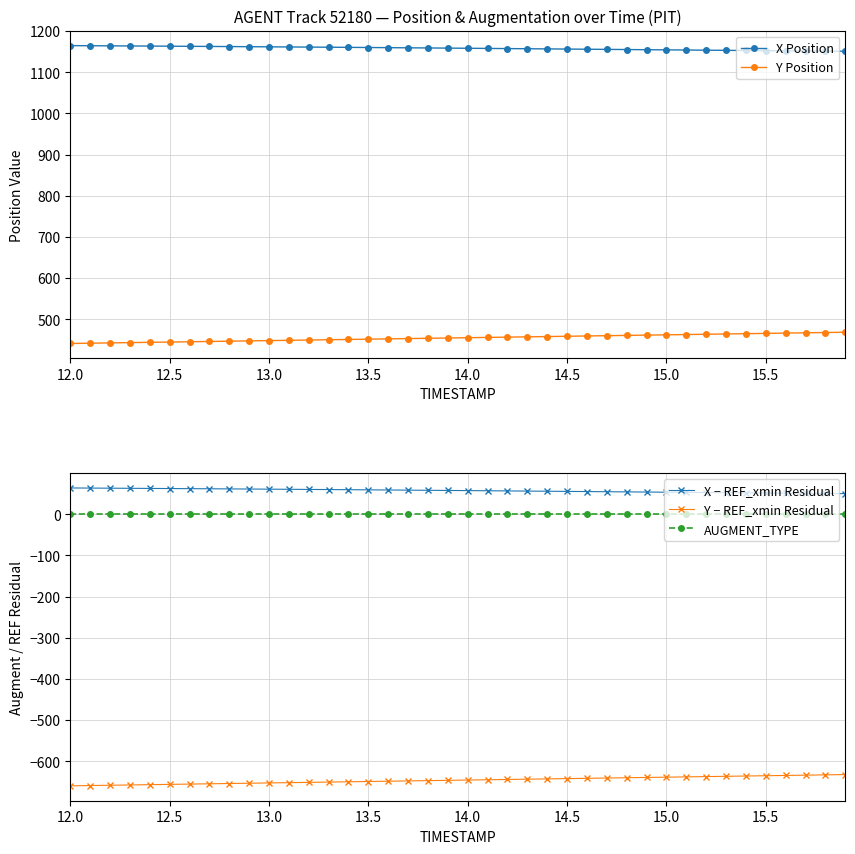

True or false: AUGMENT_TYPE and X − REF_xmin Residual cross at least once.

False